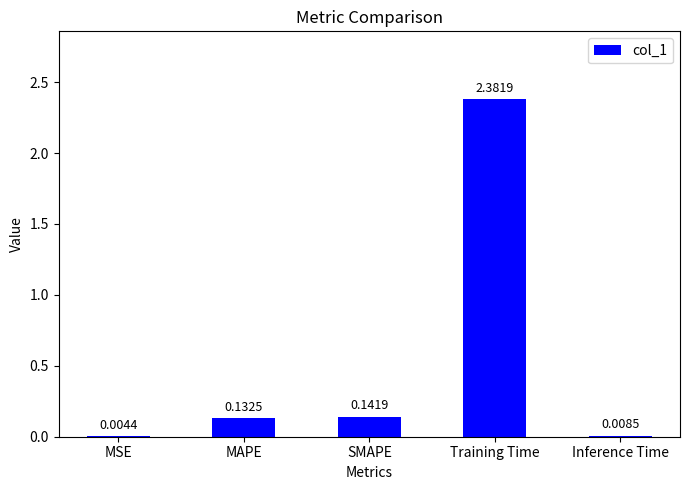

Where is the data nearest to the value 1?

SMAPE